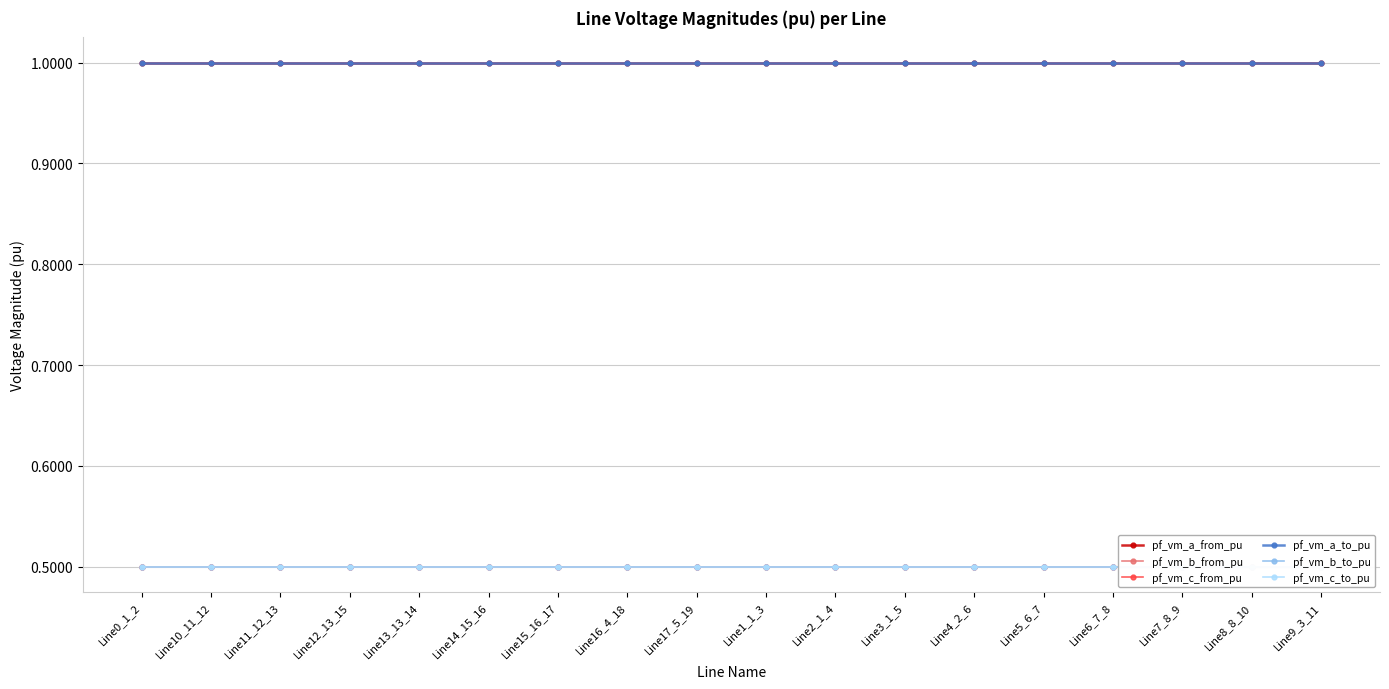

The value of pf_vm_a_to_pu at Line0_1_2 is 1.0. True or false?

True